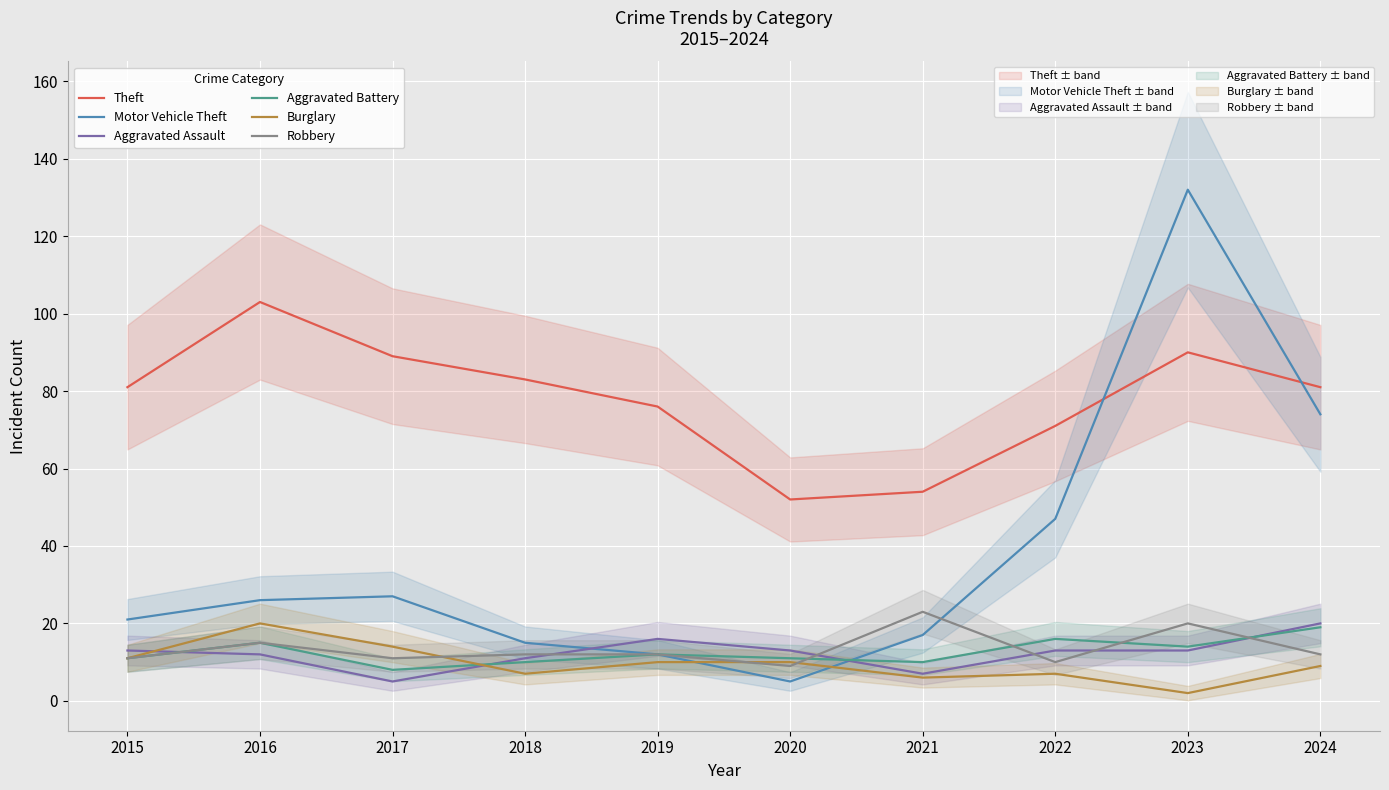

Rank the series at 2023 from highest to lowest value.

Motor Vehicle Theft, Theft, Robbery, Aggravated Battery, Aggravated Assault, Burglary